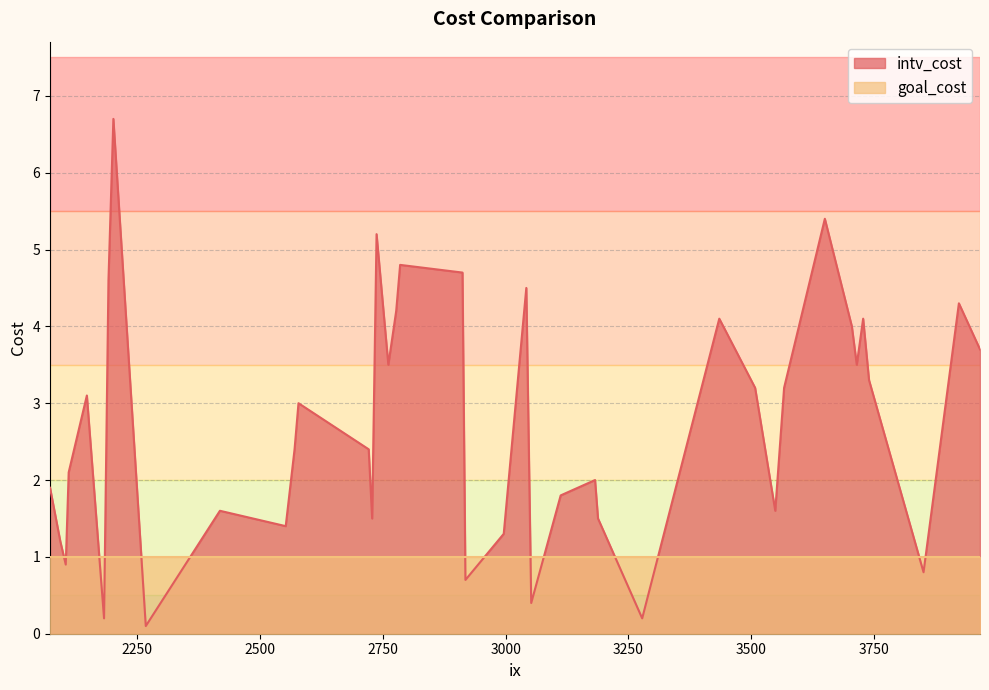

How many intersections are there between intv_cost and goal_cost?

14